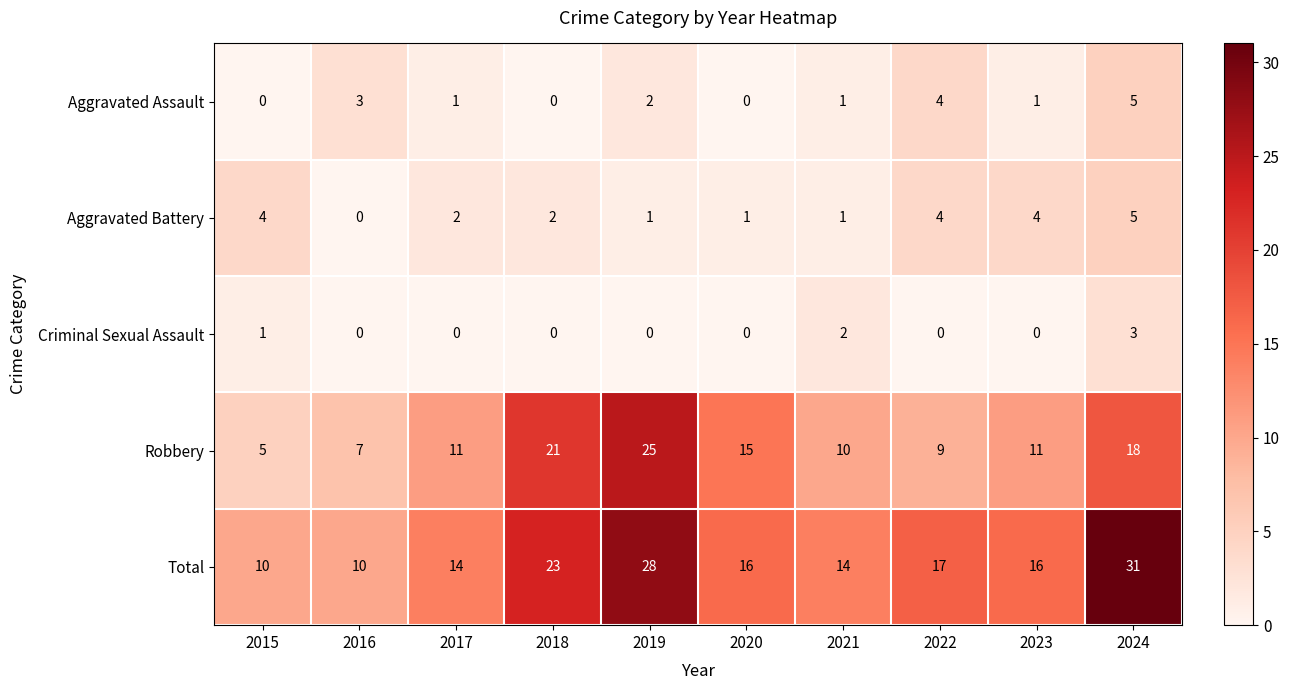

What is the difference between the highest and lowest values at 2024?

28